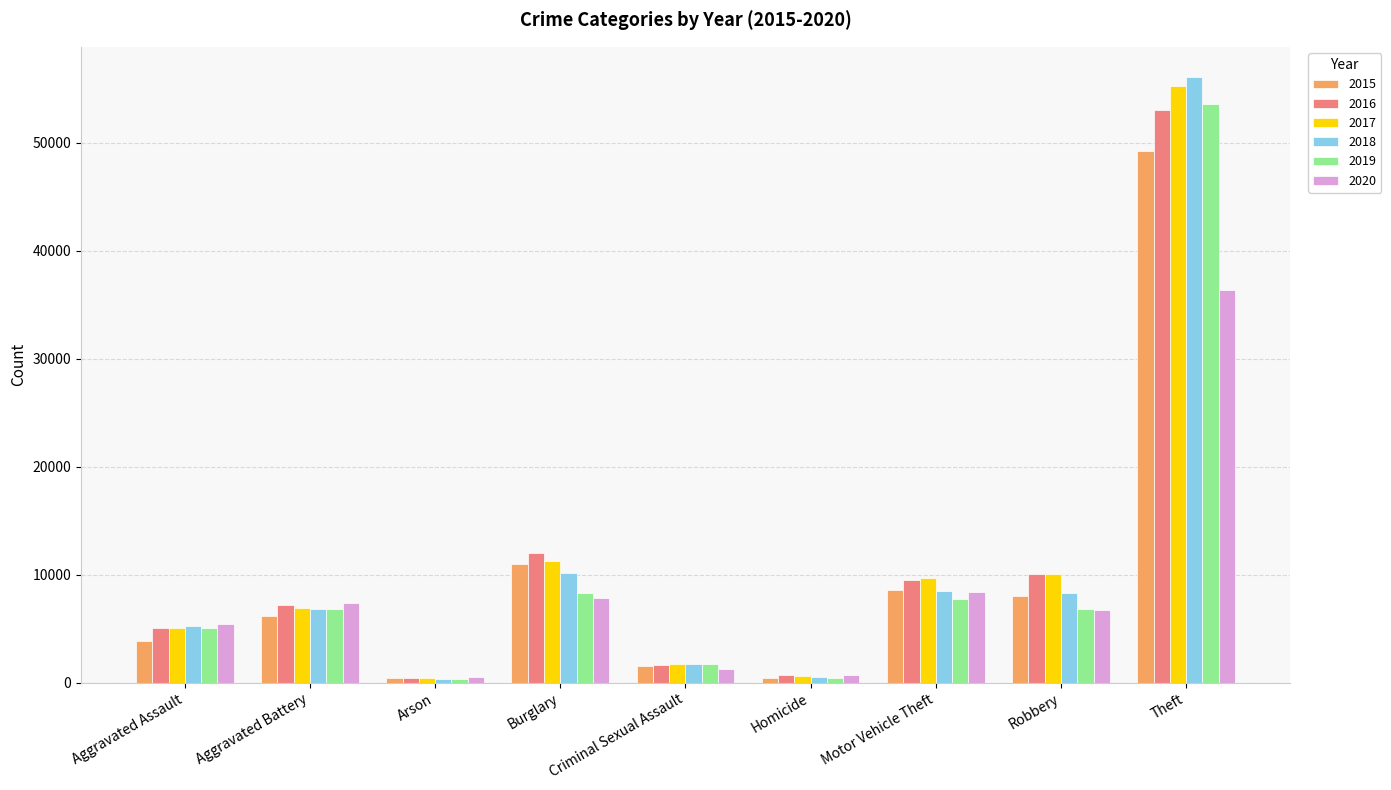

Is the value of 2016 at Theft greater than the value of 2020 at Burglary?

Yes